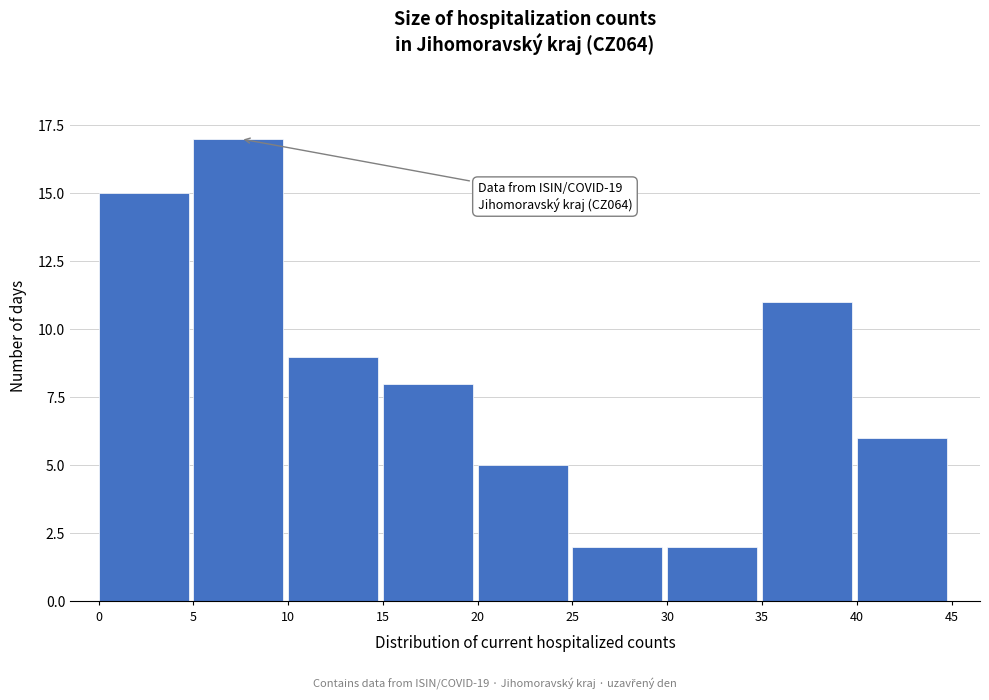

Which range on the x-axis has the tallest bar?

5 to 10